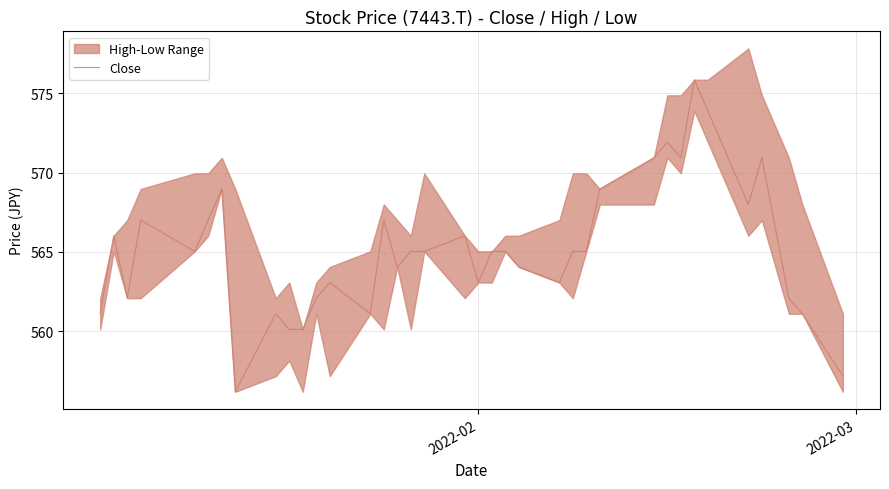

Is this an area chart (filled region under the line)?

No